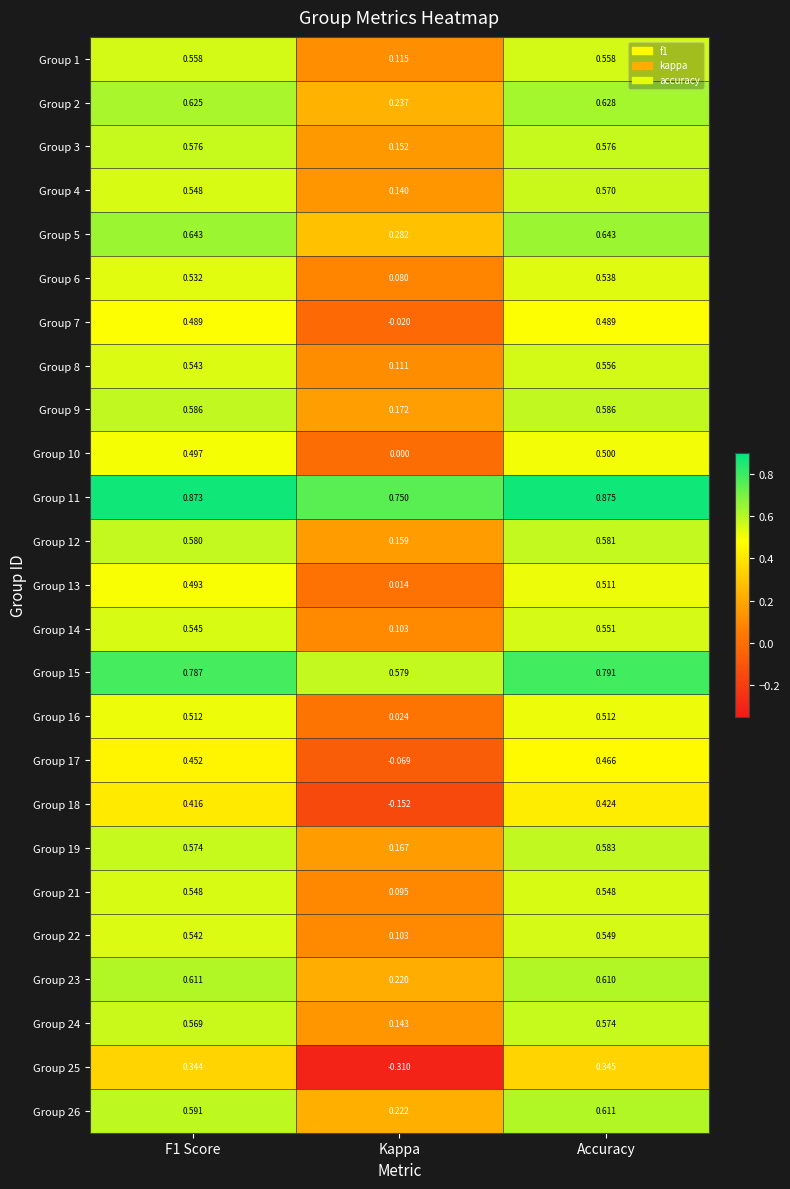

At which category is the sum across all series the highest?

Accuracy